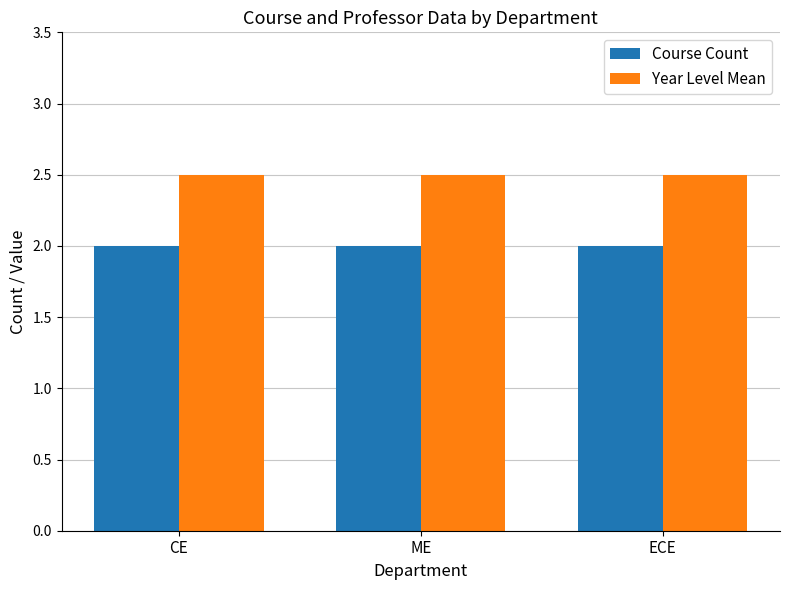

What are all the series names shown in the legend?

Course Count, Year Level Mean